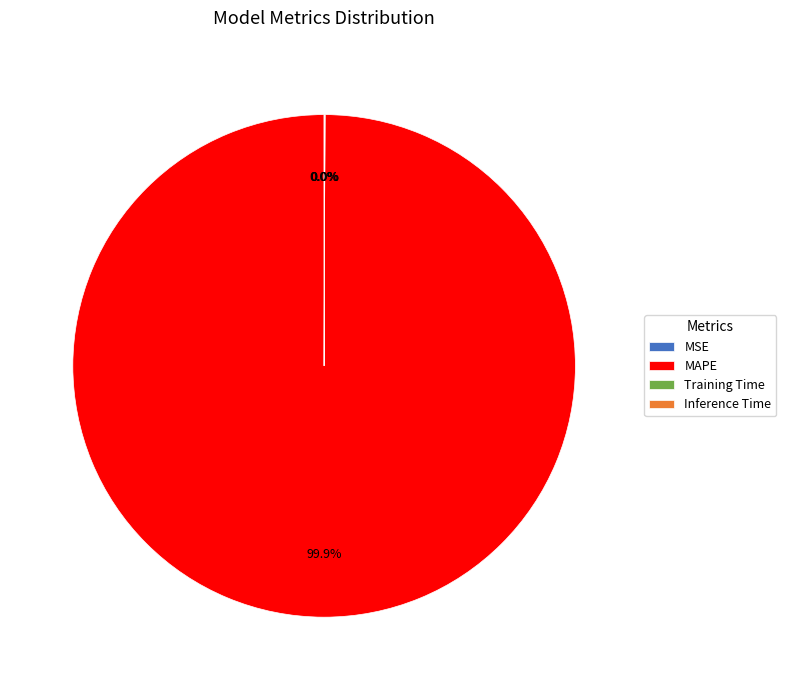

Which category has the biggest portion of the pie?

MAPE